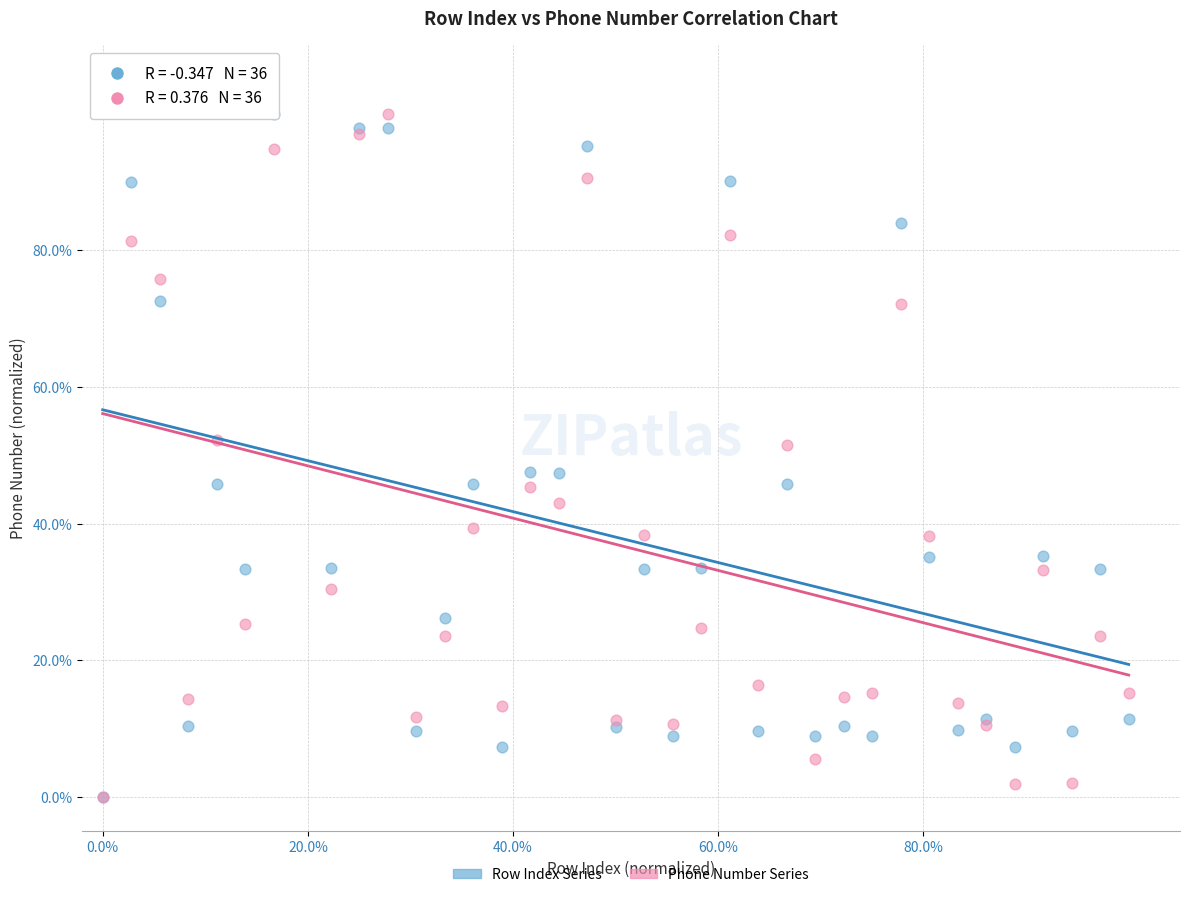

What are all the series names shown in the legend?

Row Index Series, Phone Number Series